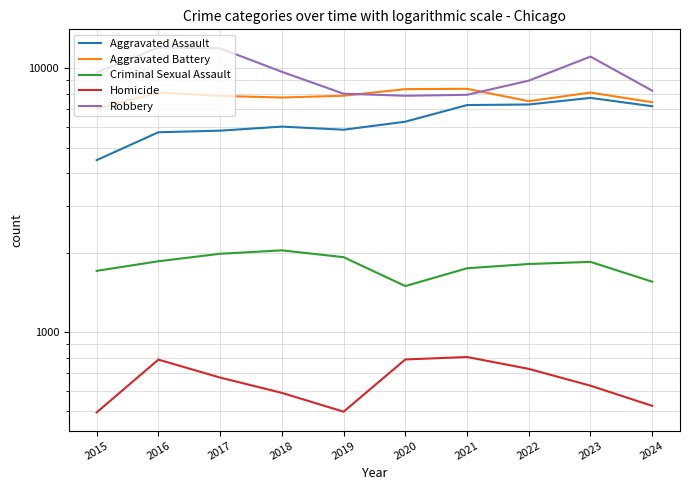

What is the value of the Robbery point at the 5th from the left?

7995